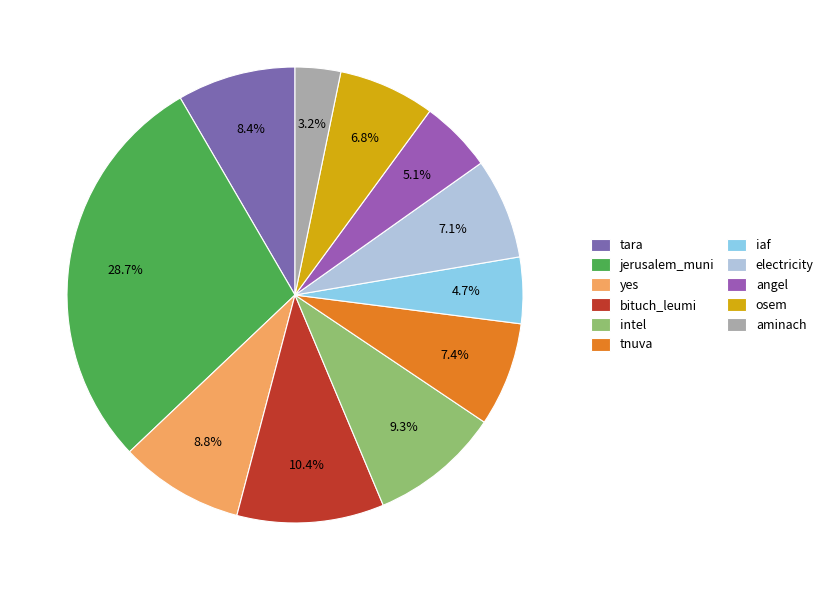

How many slices are in this pie chart?

11